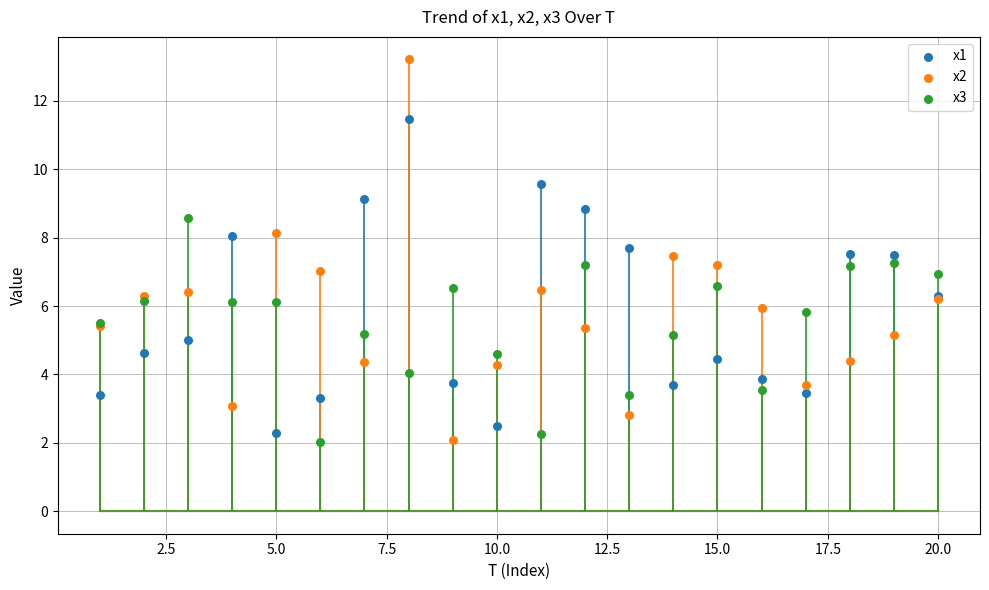

Which series has the widest spread of Y values?

x2